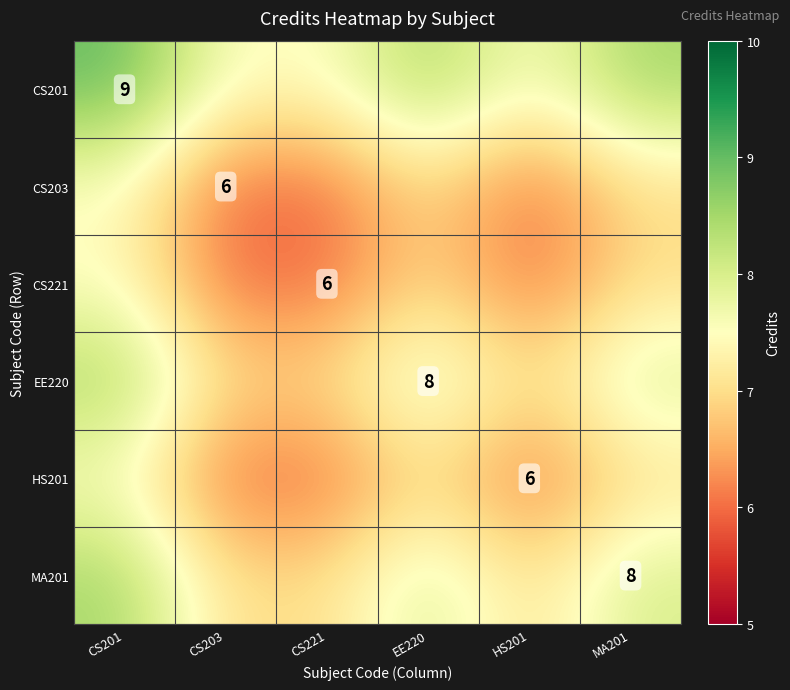

The value of HS201 at HS201 is 6.0. True or false?

True